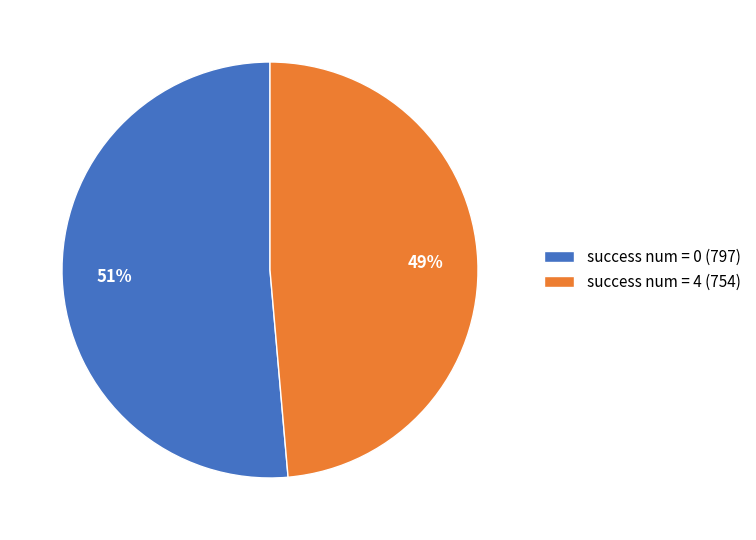

To the nearest percent, what is the average slice percentage?

50%